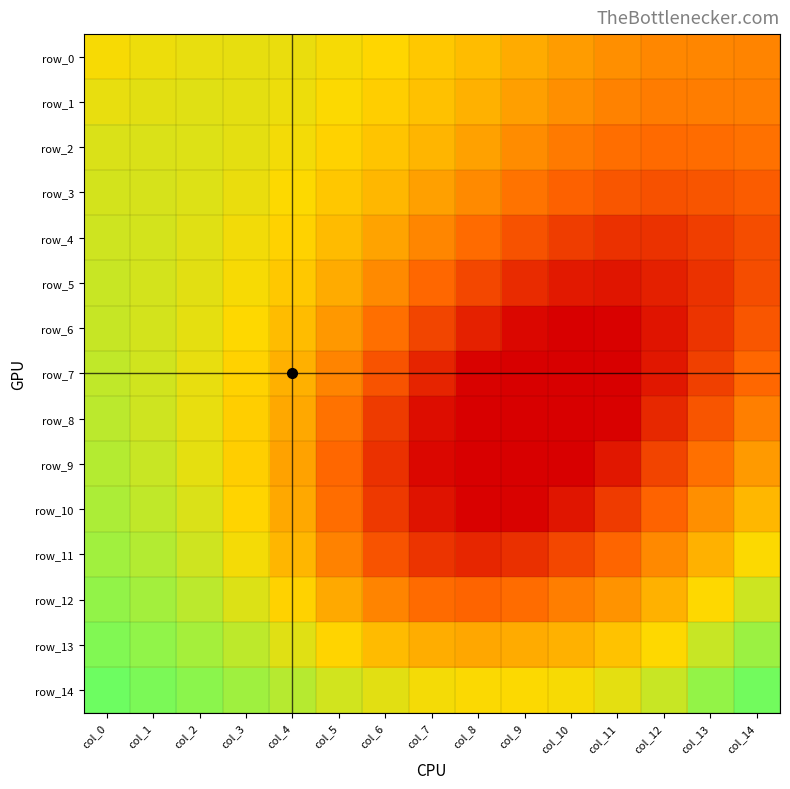

The row_8 series shows 0.8 at col_14. True or false?

True